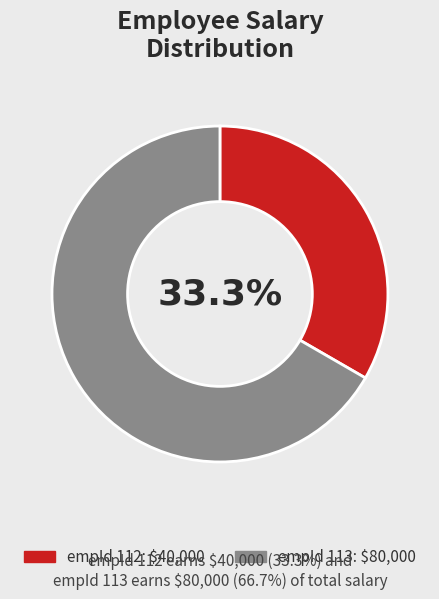

Is there any slice that represents more than half of the pie?

Yes